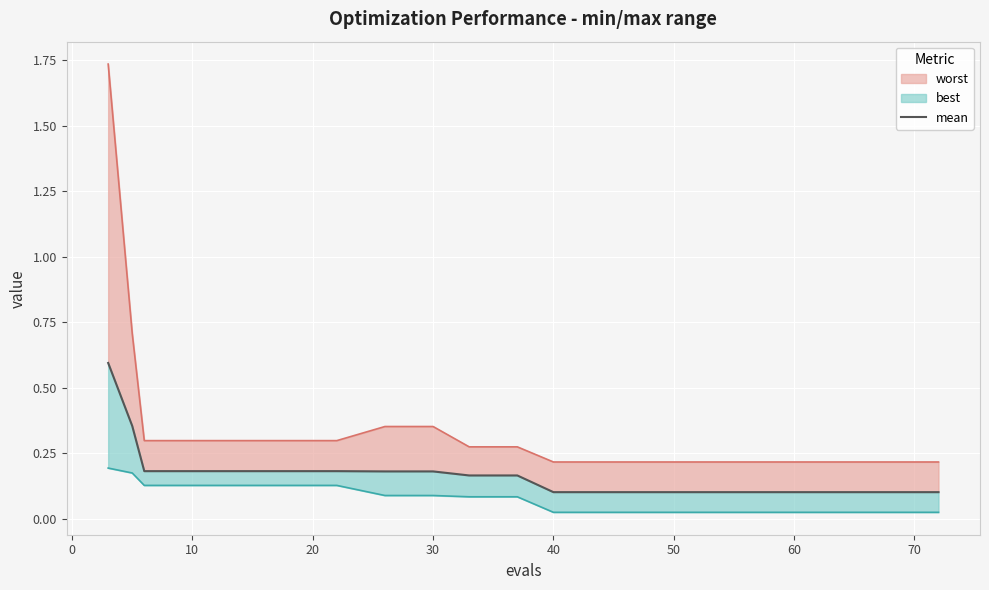

What is the value of the 6th point from the left?

0.2